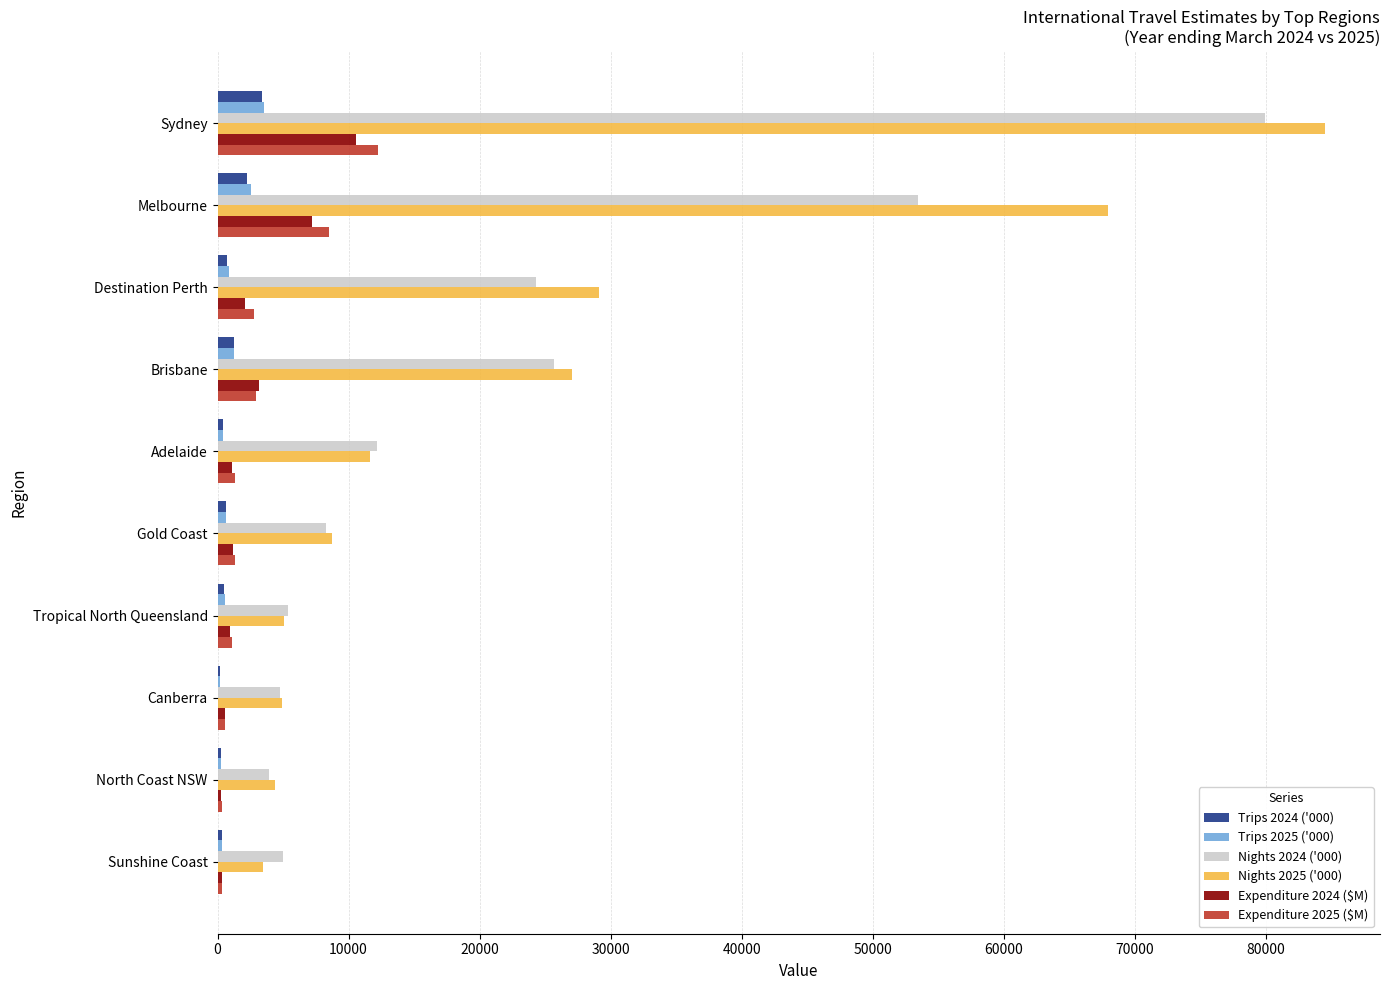

Which category has the highest value across all series?

Sydney